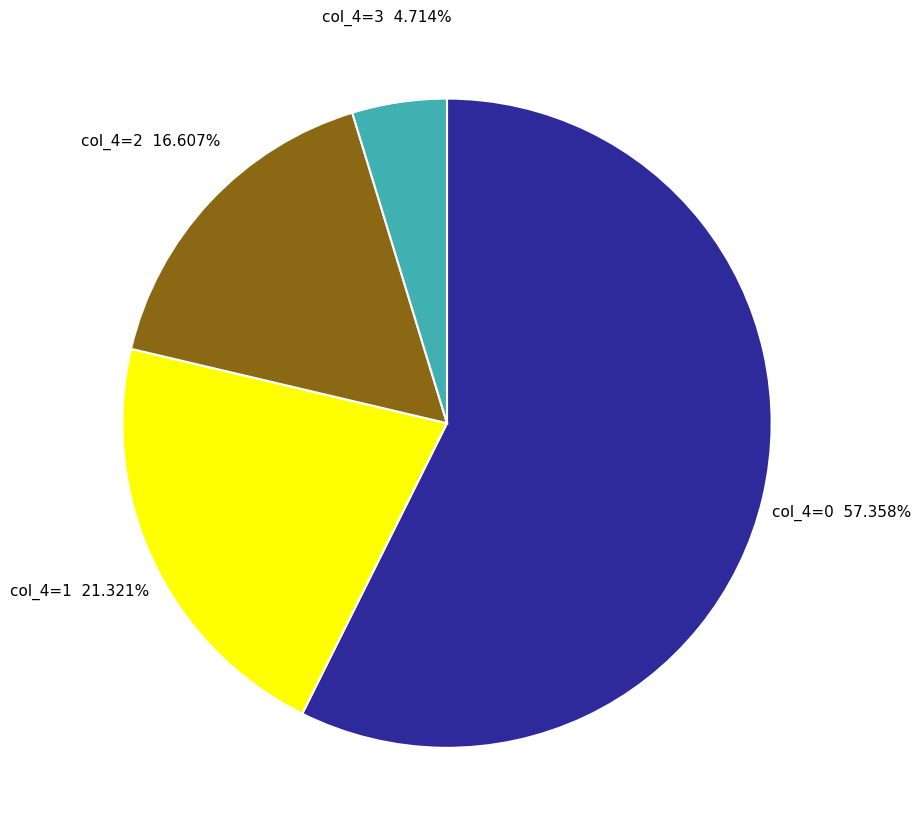

Do col_4=3 and col_4=2 together represent more than half of the pie?

No